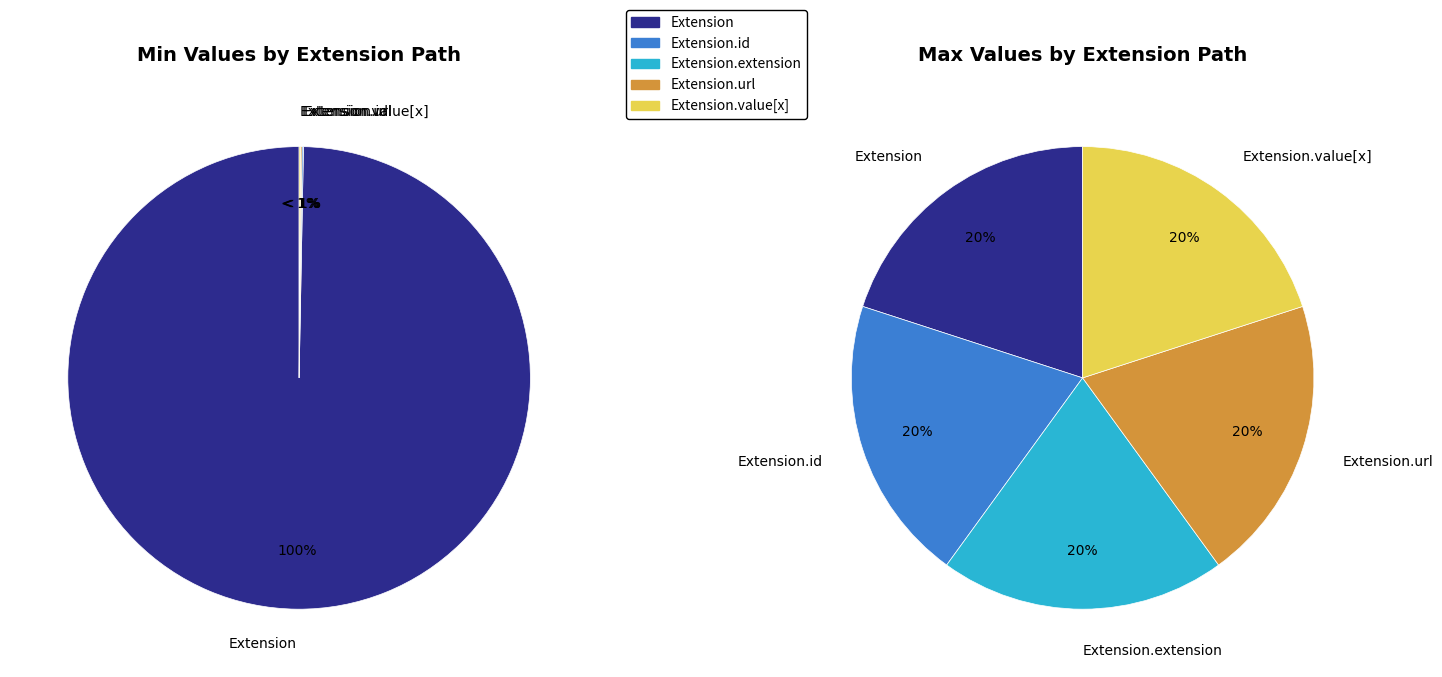

Count the number of slices in the pie.

5